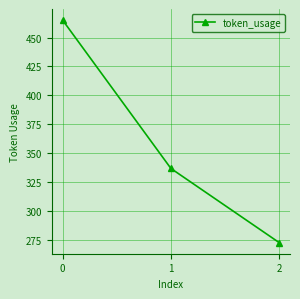

Reading left to right, list all the values displayed in this chart.

465	337	273